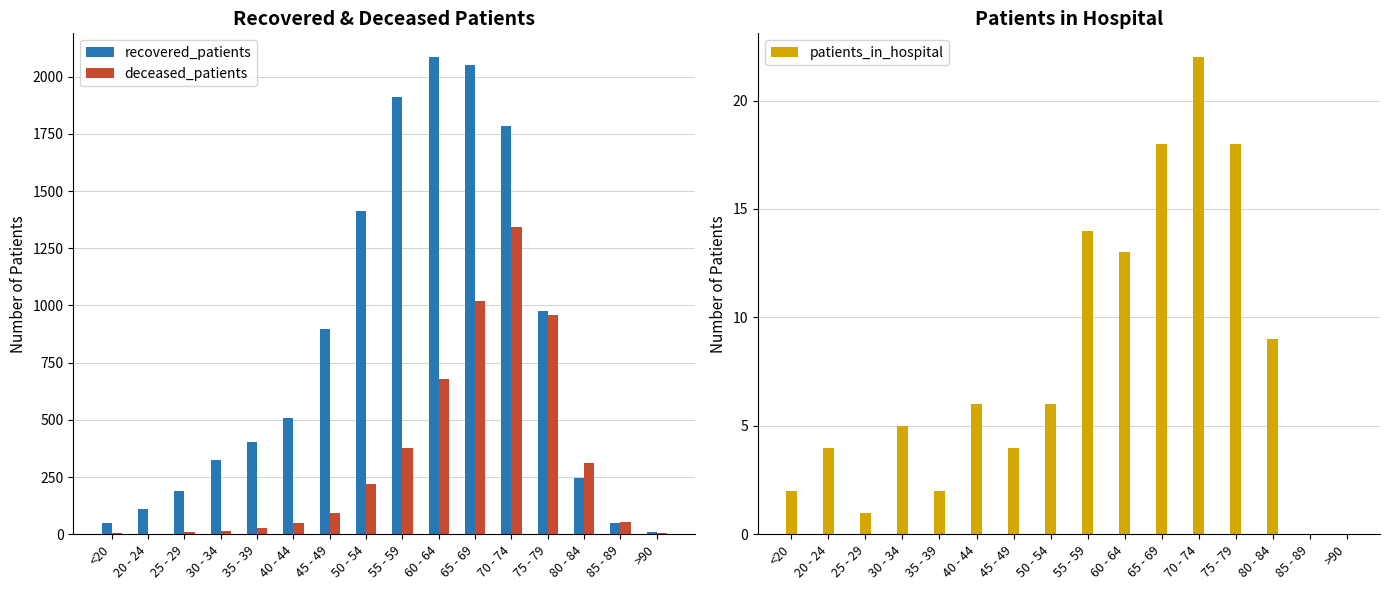

Reading left to right, transcribe all the data shown in this chart.

recovered_patients: 50	111	189	325	405	510	896	1415	1913	2085	2053	1785	976	244	49	9
deceased_patients: 7	1	12	14	26	50	93	218	378	678	1021	1342	957	311	55	6
patients_in_hospital: 2	4	1	5	2	6	4	6	14	13	18	22	18	9	0	0